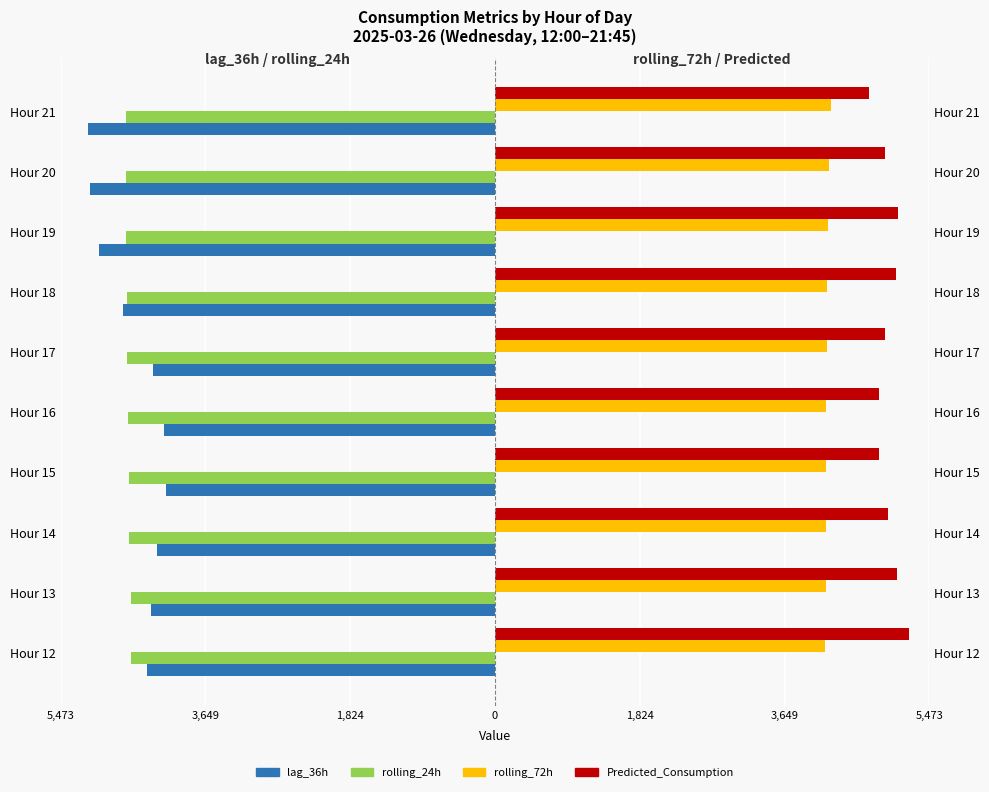

What is the average value of the Predicted_Consumption series?

4957.3